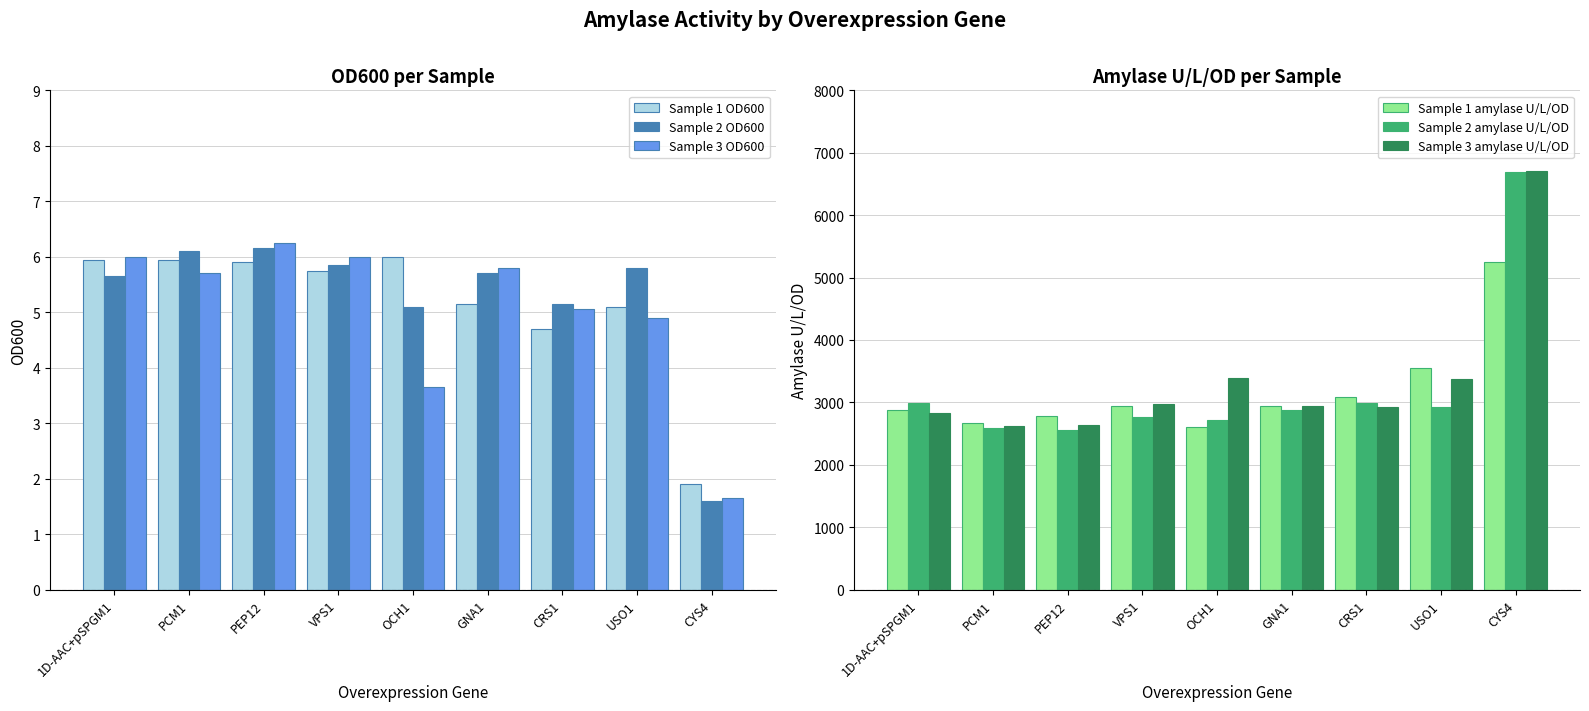

The value of Sample 1 OD600 at PEP12 is 5.9. True or false?

True